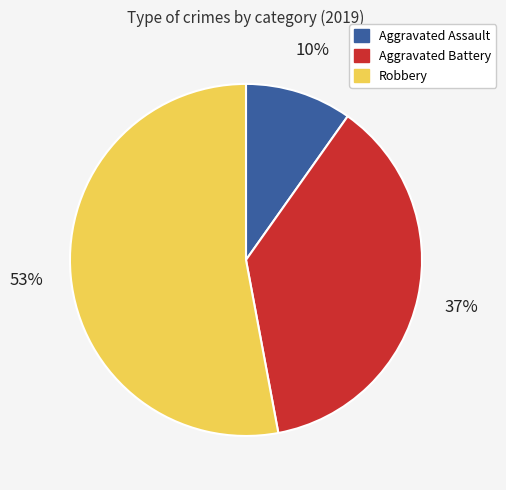

True or false: Aggravated Battery accounts for 49% of the total.

False